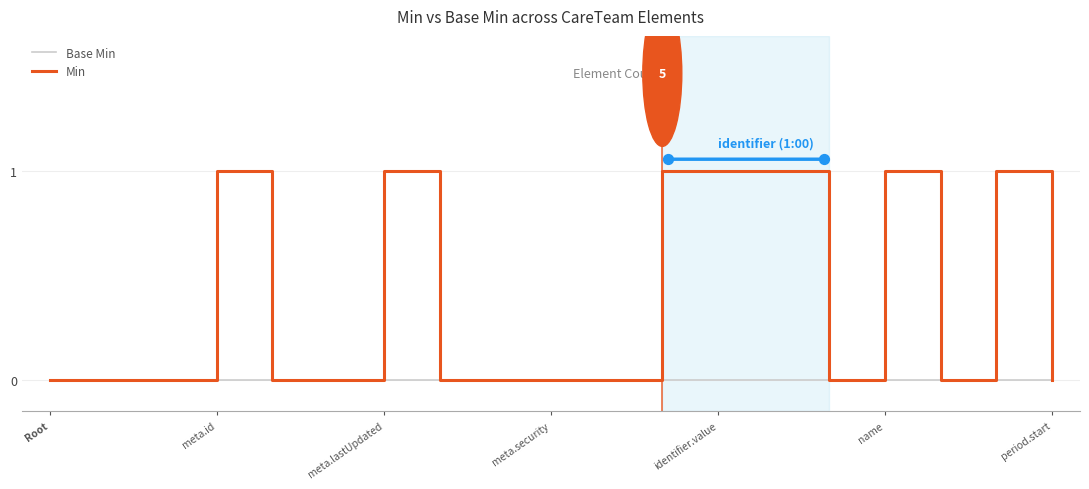

True or false: Base Min has a value of 0 at period.start.

True